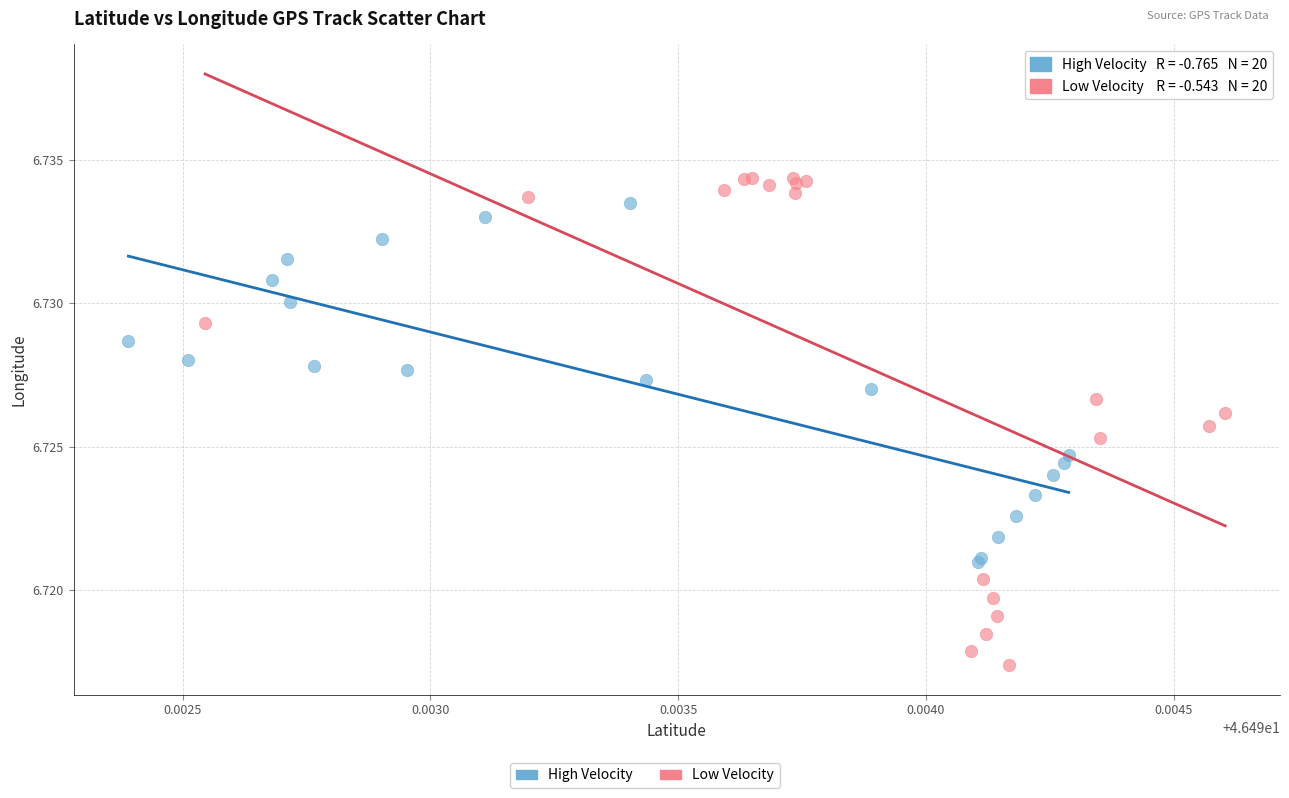

Which series has the largest Y range (max minus min)?

Low Velocity